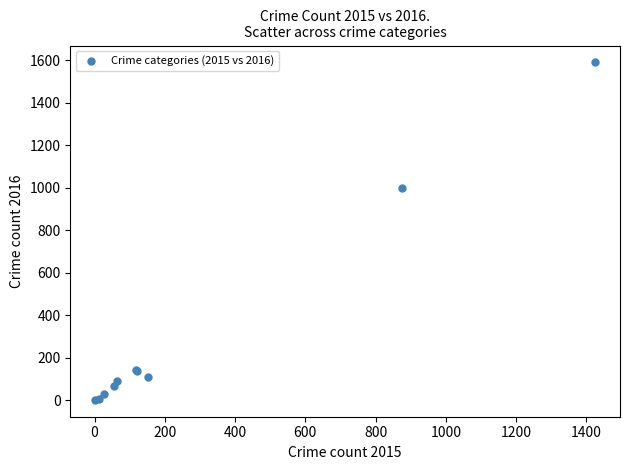

What Y value in the scatter plot is closest to 795?

999